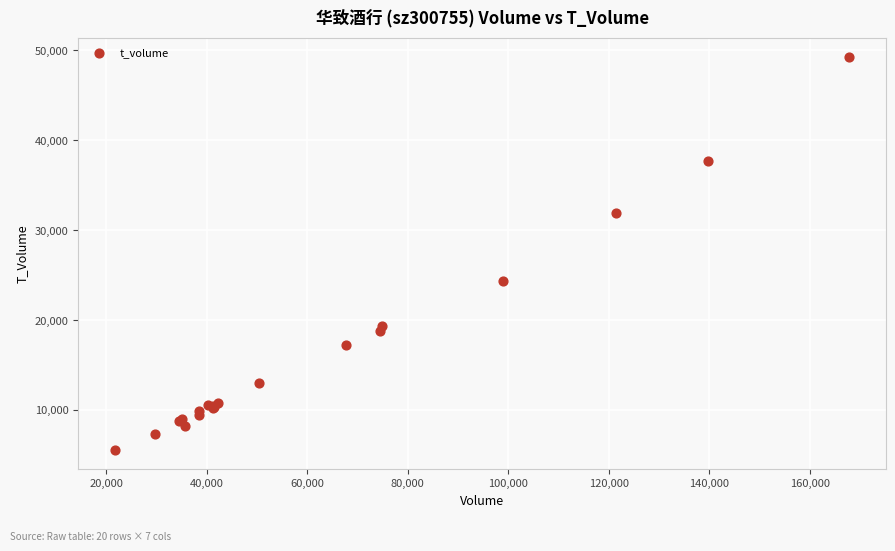

What Y value in the scatter plot is closest to 27393?

24372